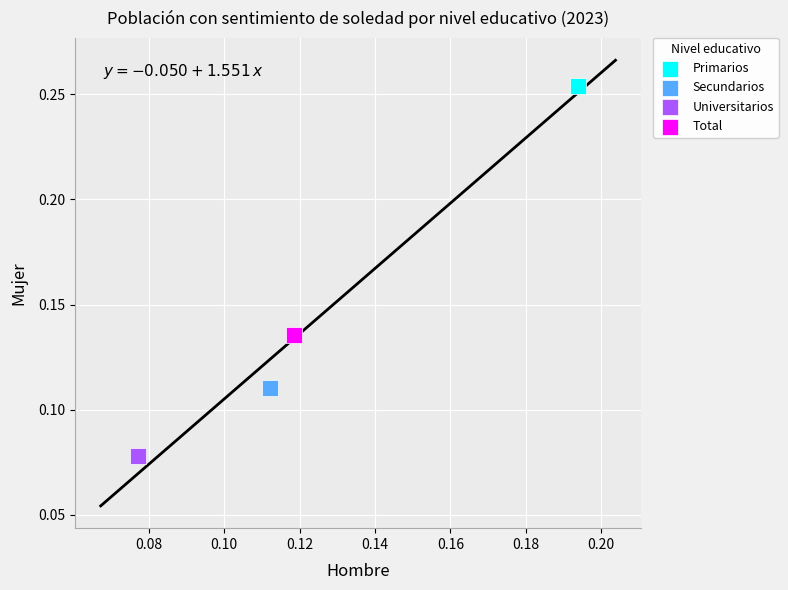

Which series contains the lowest Y value?

Universitarios